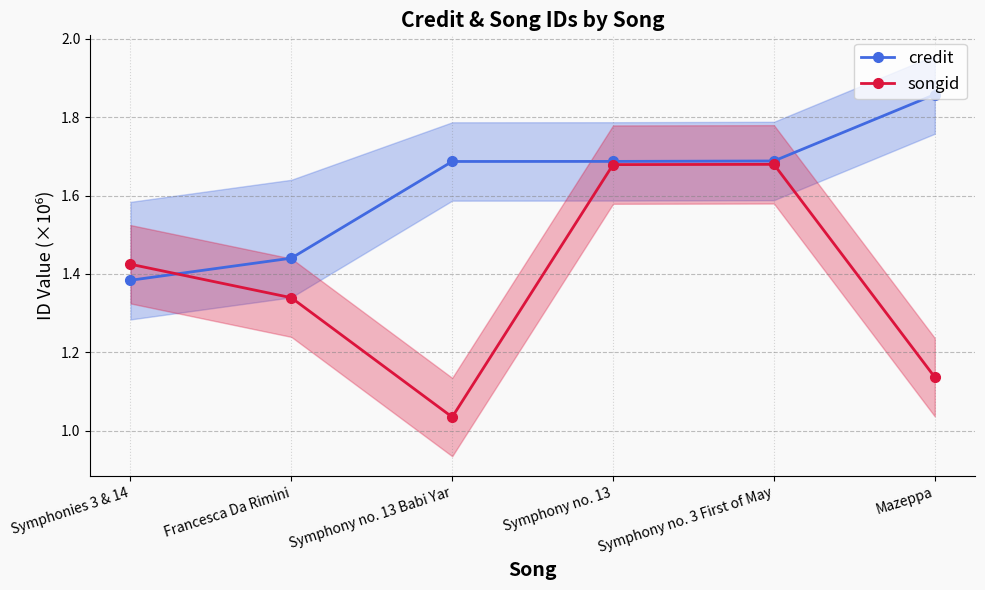

List the series in order of their overall mean, highest first.

credit, songid